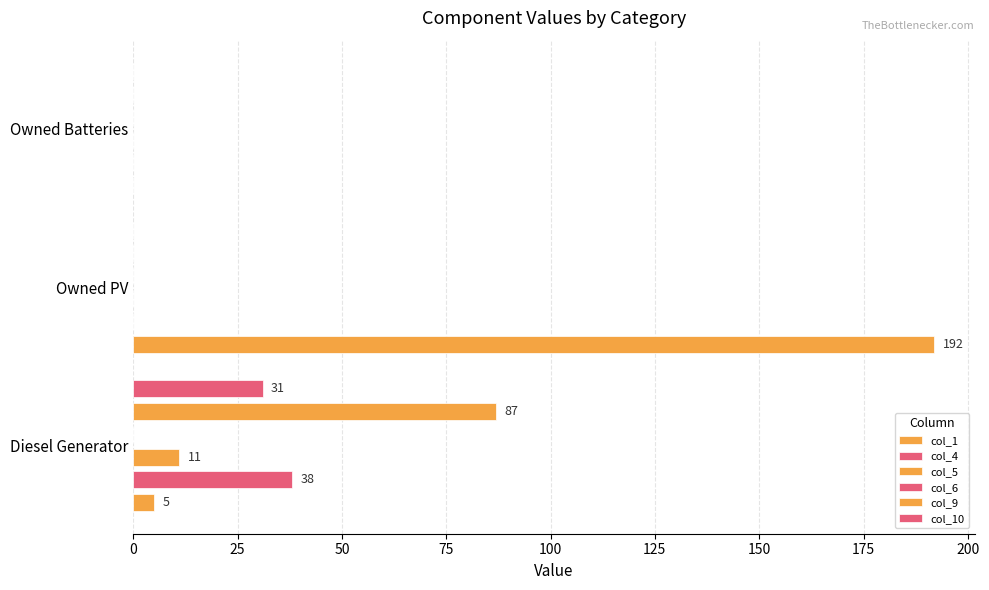

Rank the series by their maximum value, from highest to lowest.

col_1, col_9, col_4, col_10, col_5, col_6